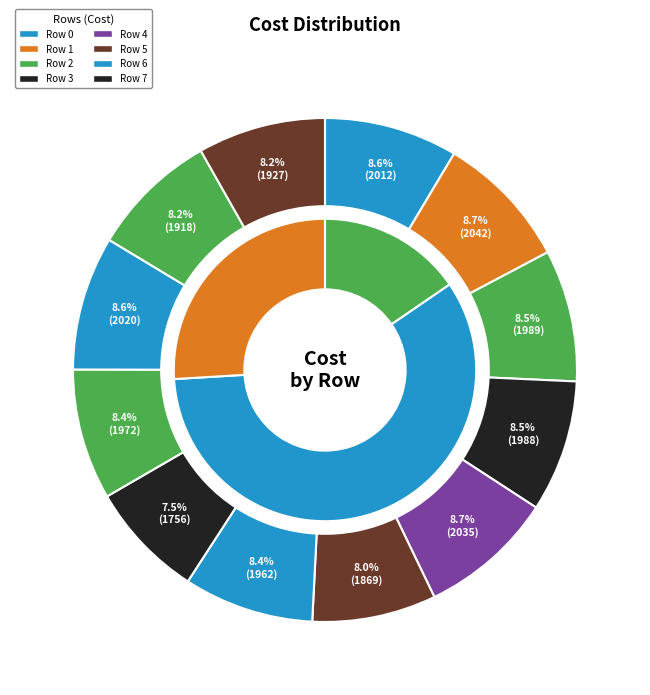

What is the ratio of the value at Row 9 to the value at Row 10?

1.1